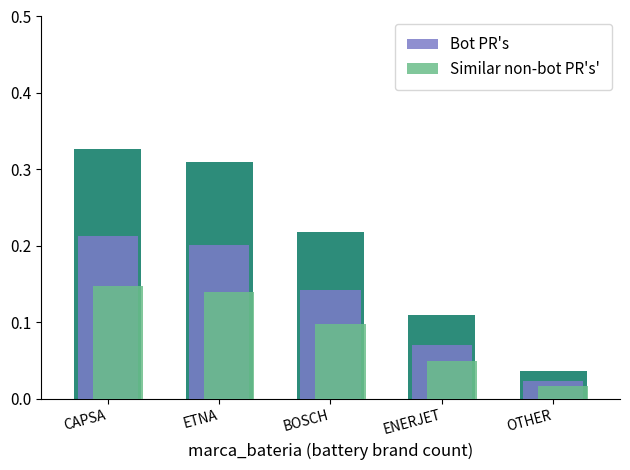

At how many categories does at least one series exceed 0?

5